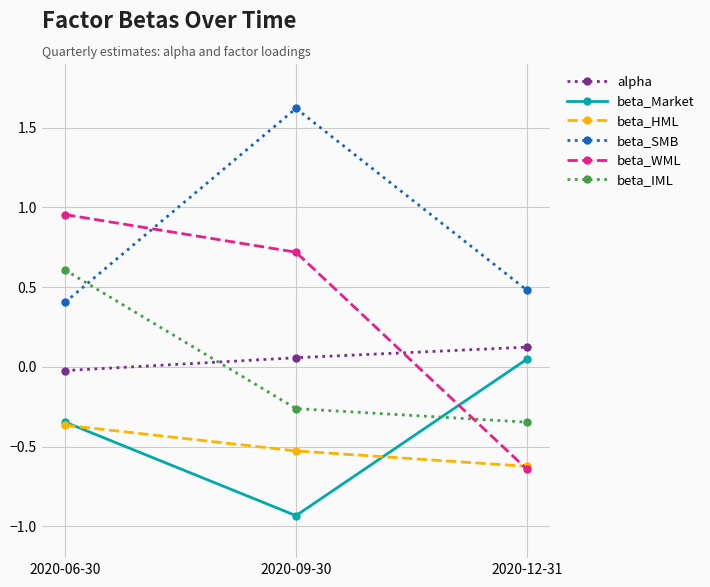

Is it true that alpha equals 0.0 at 2020-12-31?

False